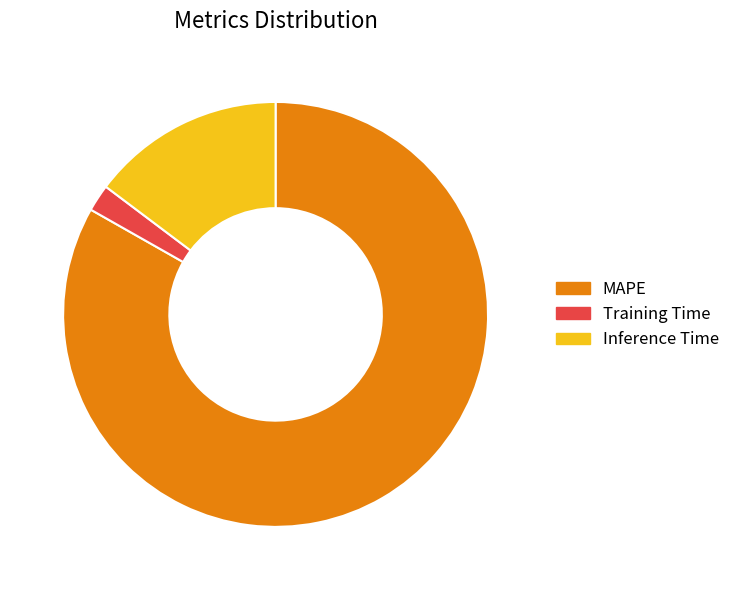

True or false: Training Time accounts for 15% of the total.

False